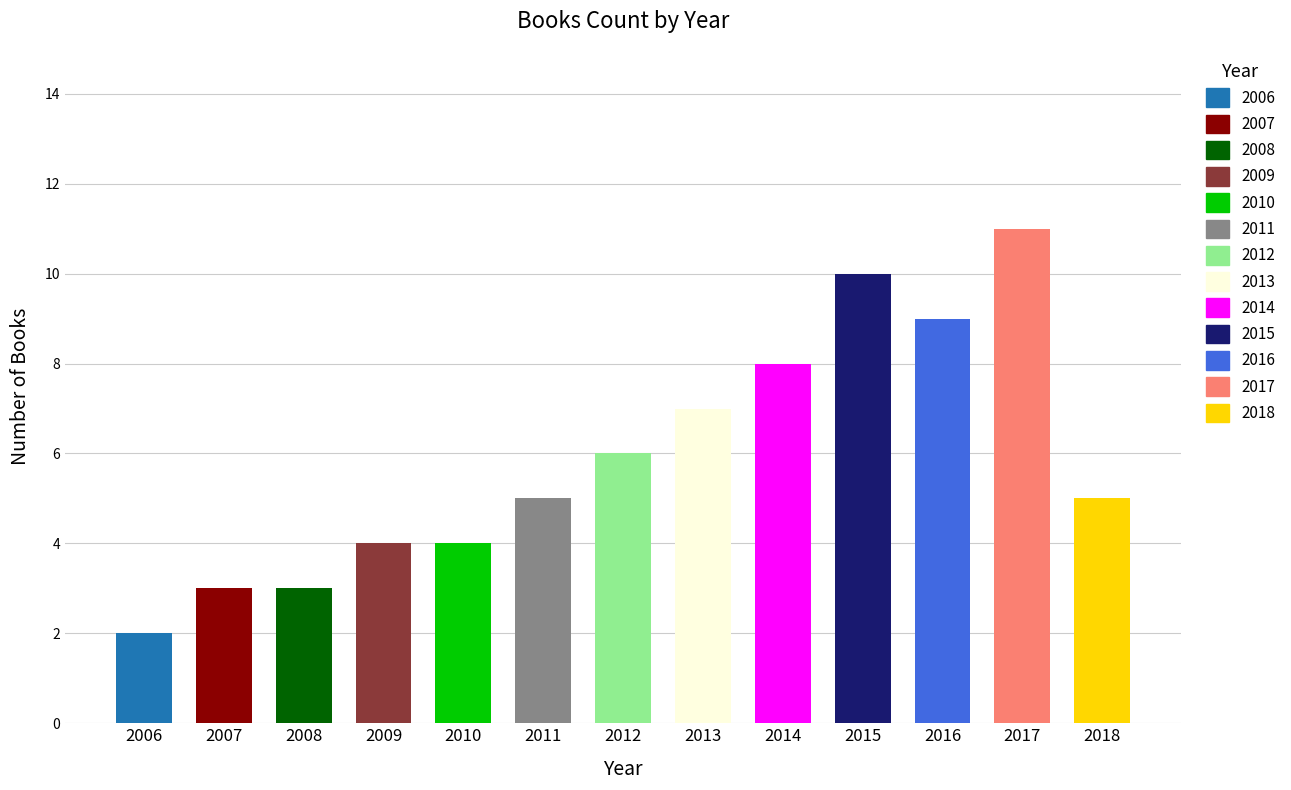

What is the value of the 13th bar from the left?

5